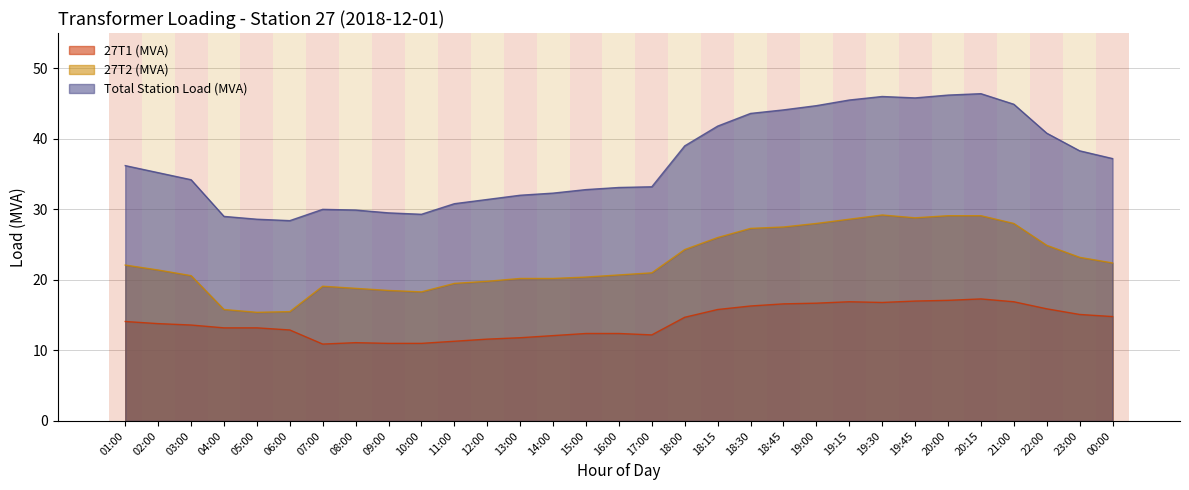

Which category has the lowest value in the Total Station Load (MVA) series?

06:00